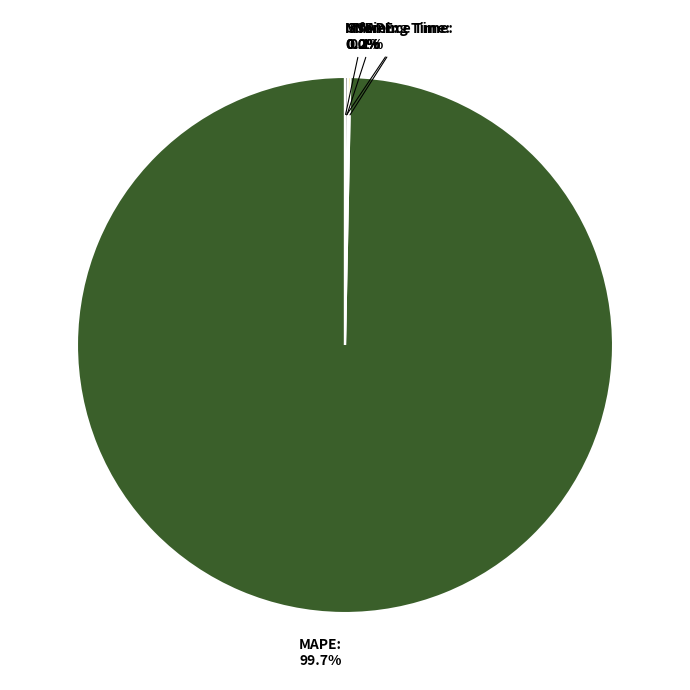

What is the majority slice?

MAPE